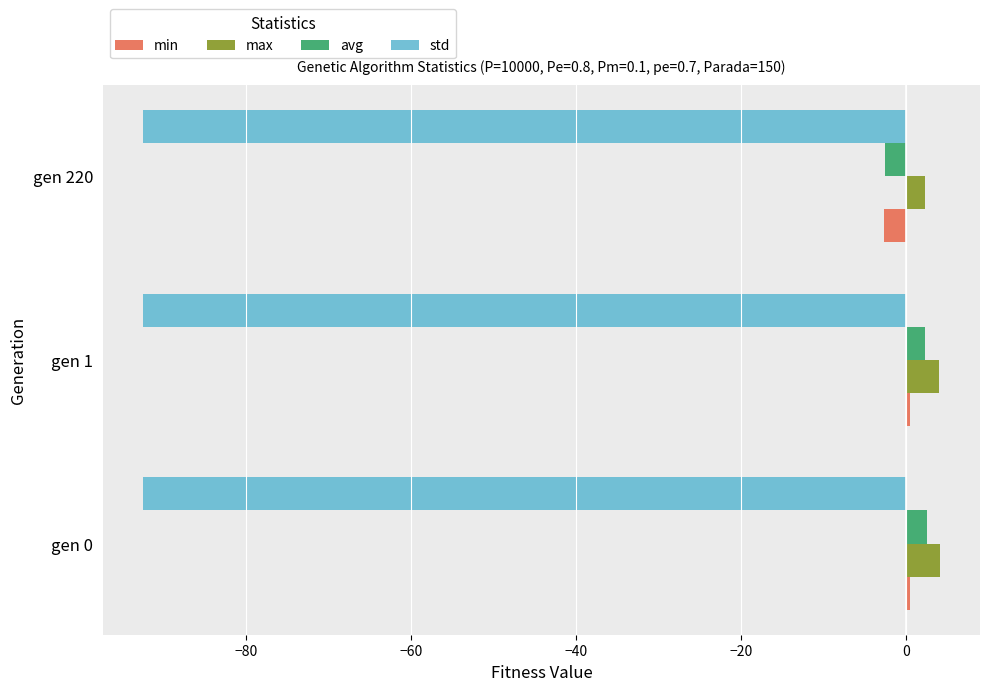

Is the value of min at gen 0 greater than the value of max at gen 0?

No